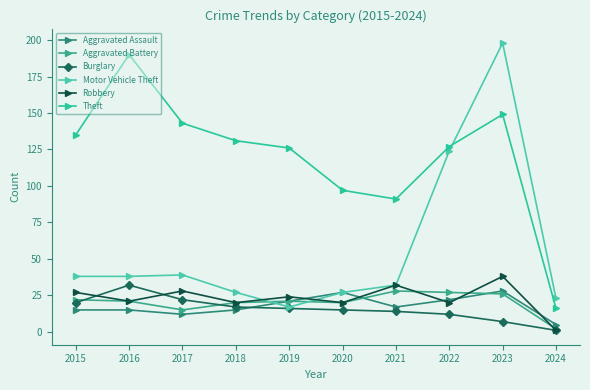

Which series changed the most between 2017 and 2024?

Theft